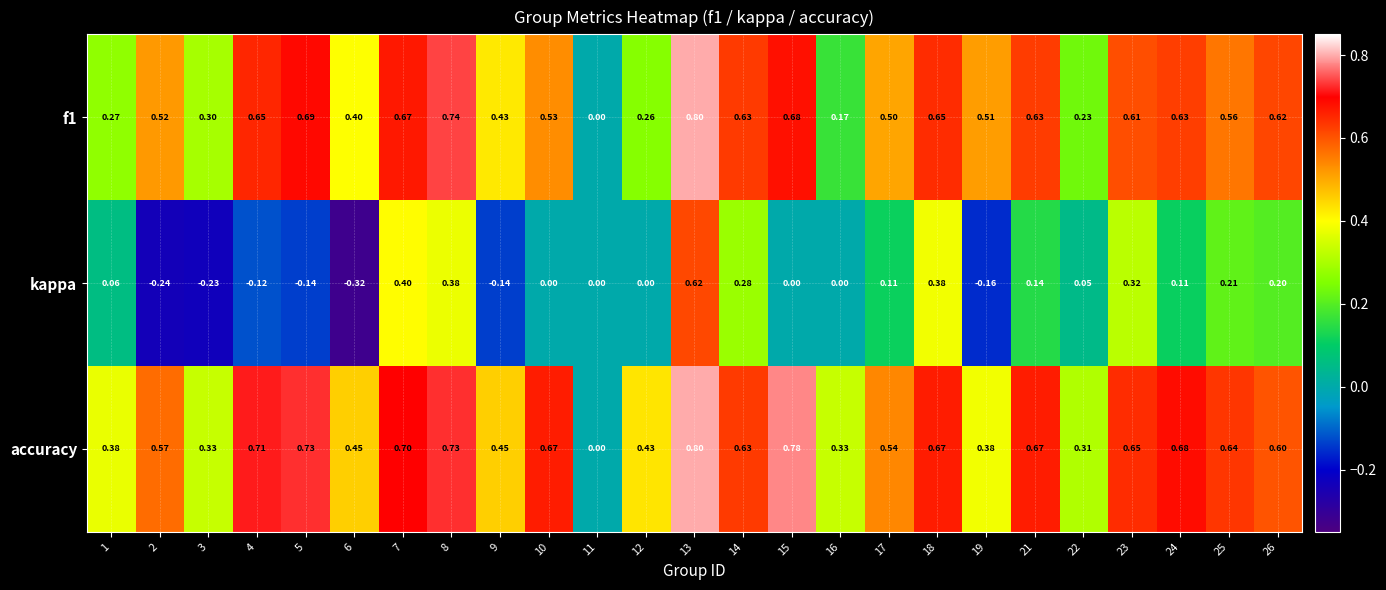

Between 19 and 24, which series saw the biggest shift?

accuracy